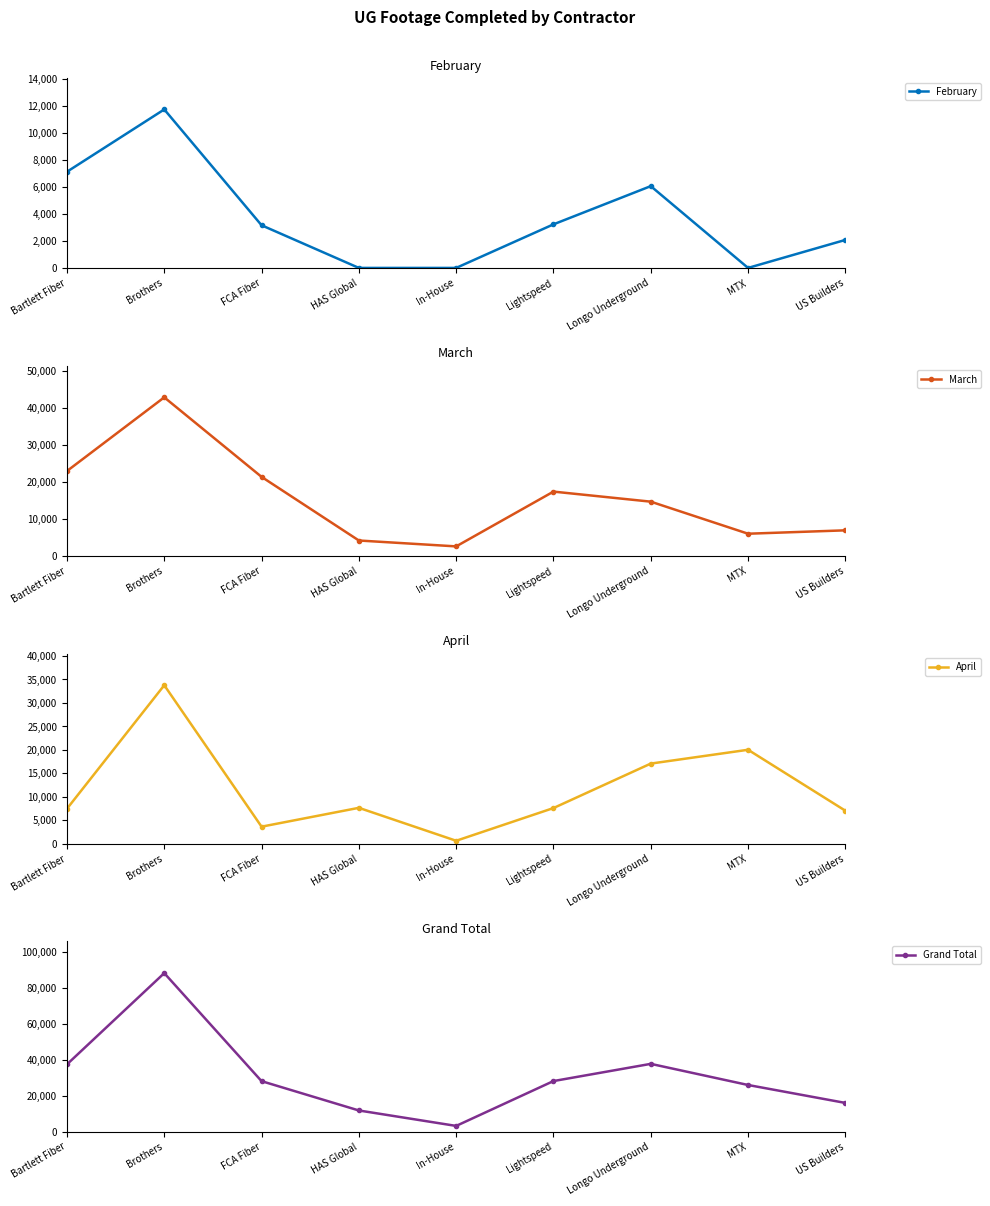

Reading left to right, extract all data points from this chart.

February: 7120	11735	3158	0	0	3226	6056	0	2073
March: 22896	42799	21322	4135	2546	17340	14625	5968	6882
April: 7447	33743	3629	7641	627	7593	17060	20002	7027
Grand Total: 37463	88277	28109	11776	3173	28159	37741	25970	15982